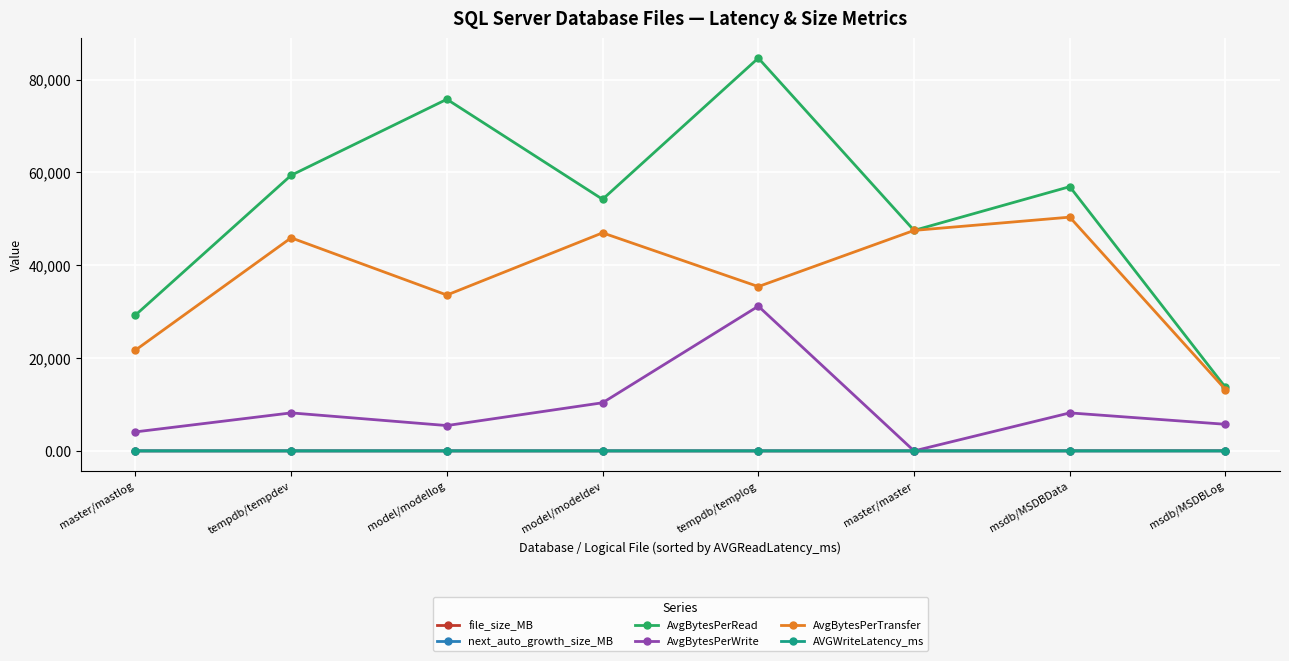

True or false: AvgBytesPerTransfer and AVGWriteLatency_ms intersect in this chart.

False